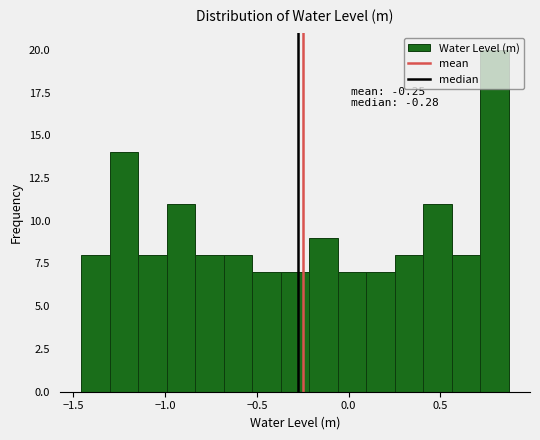

Around what value on the x-axis is the tallest bar? Give the approximate position of its centre, as read against the axis.

0.80